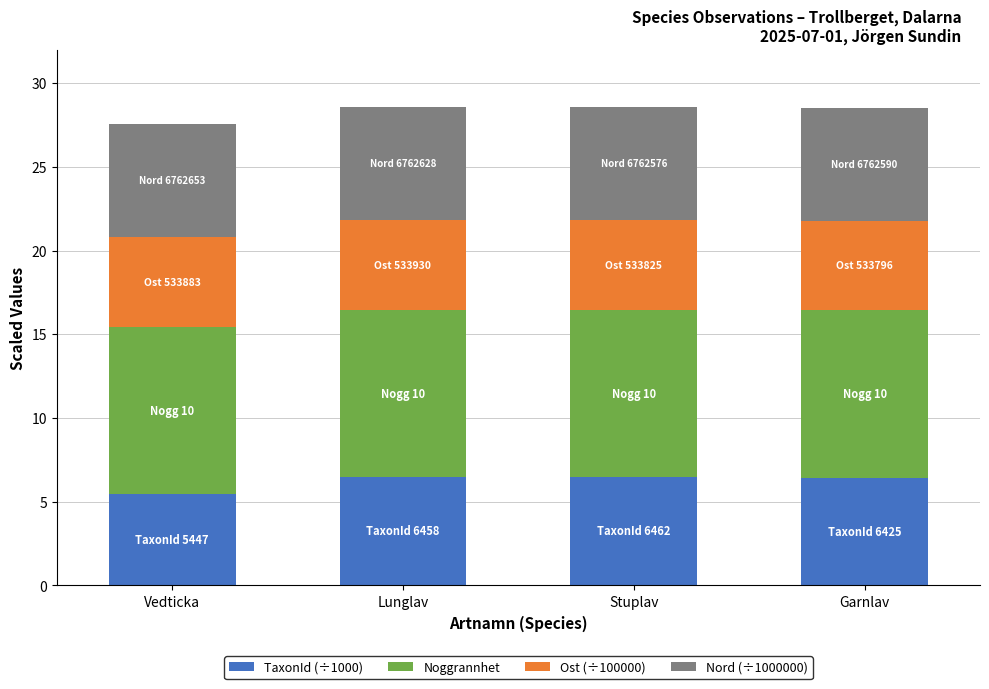

What are all the series names shown in the legend?

TaxonId (÷1000), Noggrannhet, Ost (÷100000), Nord (÷1000000)